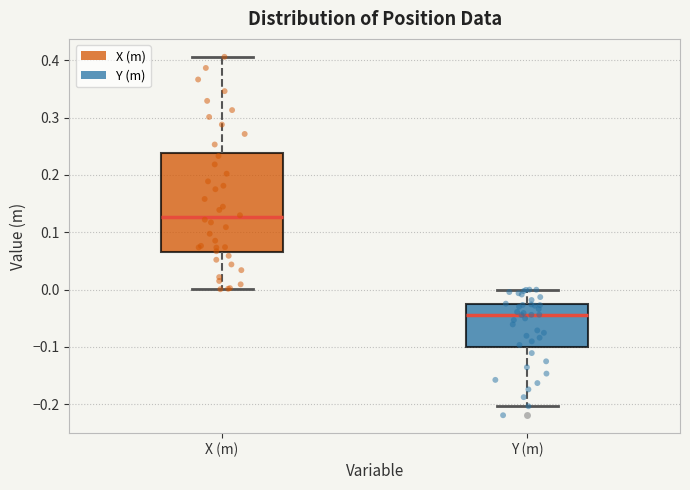

Reading left to right, read every box against the y-axis: the position of its median line, the range the box covers, and the ends of its whiskers. The values are not printed on the chart, so give them approximately, as read against the axis.

X (m): median 0.13, box 0.06 to 0.24, whiskers 0.00 to 0.41
Y (m): median -0.04, box -0.10 to -0.03, whiskers -0.20 to 0.00